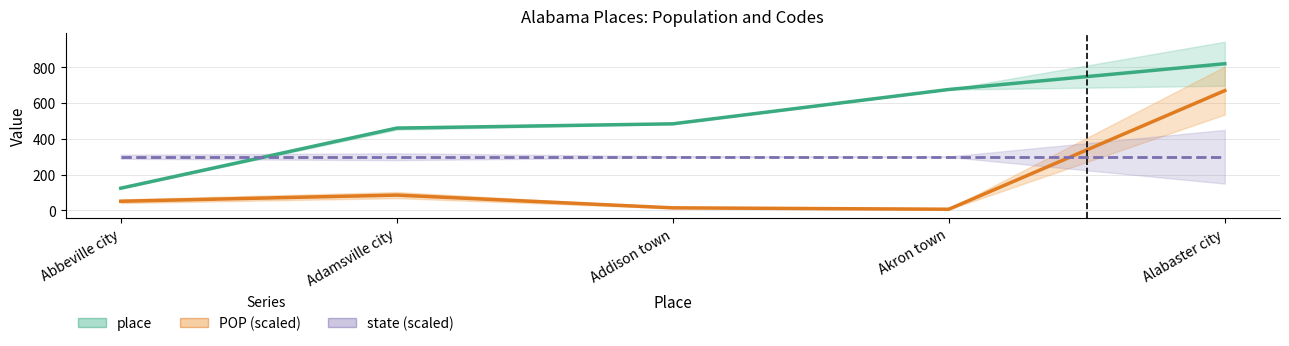

How many categories are shown in the chart?

5